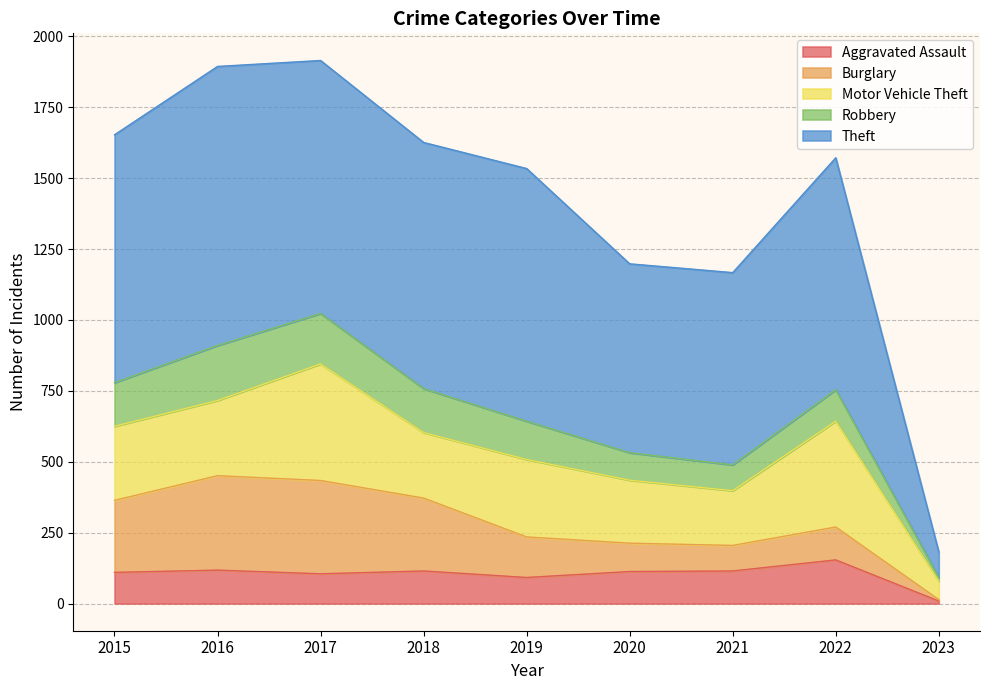

What is the difference between the highest and lowest values at 2017?

787